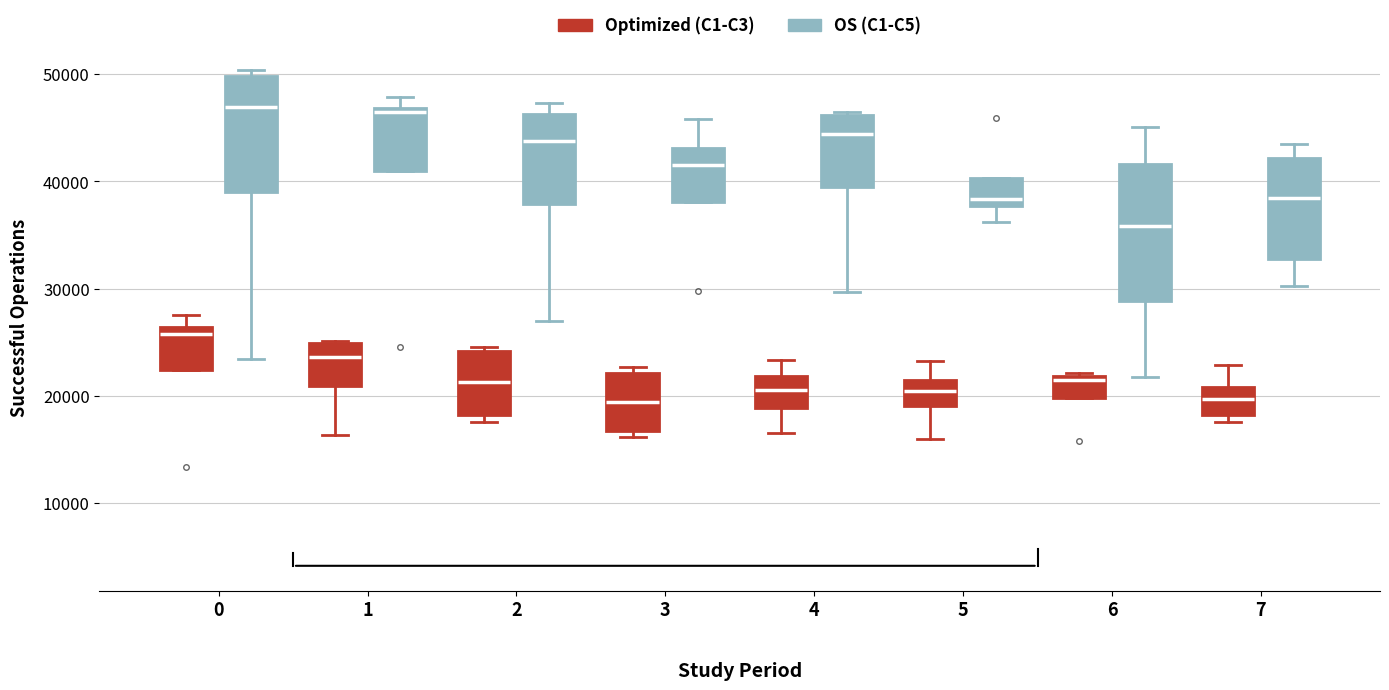

Where is the lower edge of the box for 6 (Optimized (C1-C3)) on the y-axis? The values are not printed on the chart, so give them approximately, as read against the axis.

20000